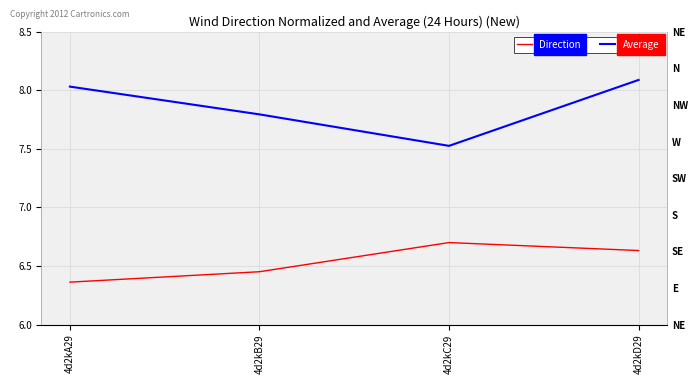

Where is Average nearest to the value 7?

4d2kC29